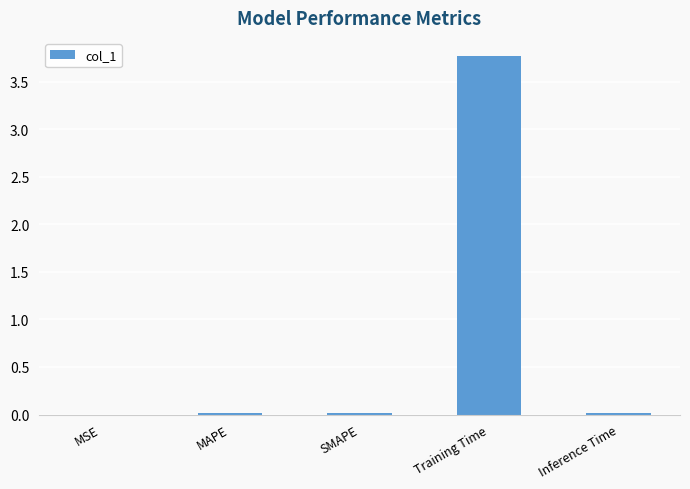

At which category does the chart reach its peak across all series?

Training Time